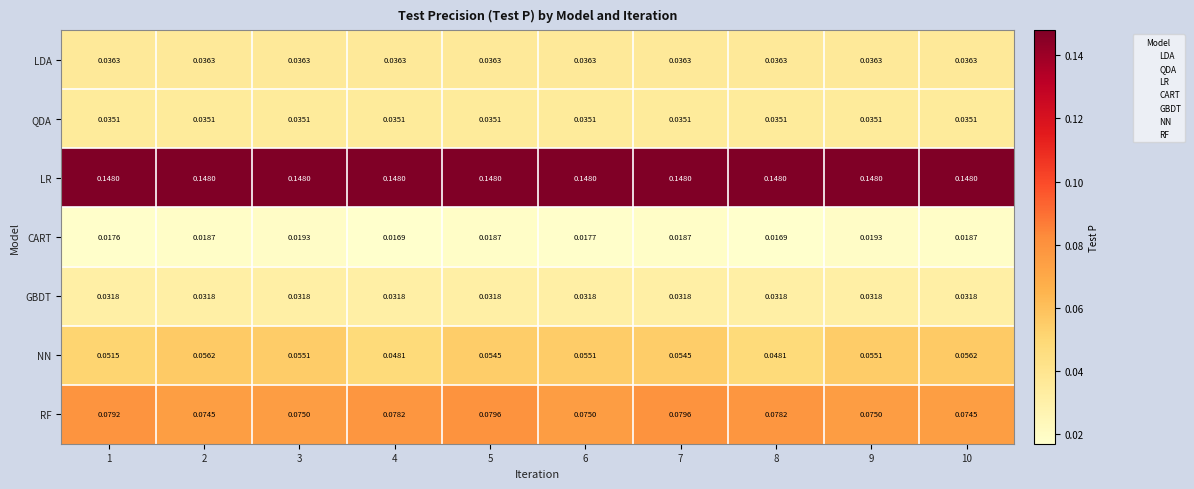

At how many categories does at least one series exceed 0?

10